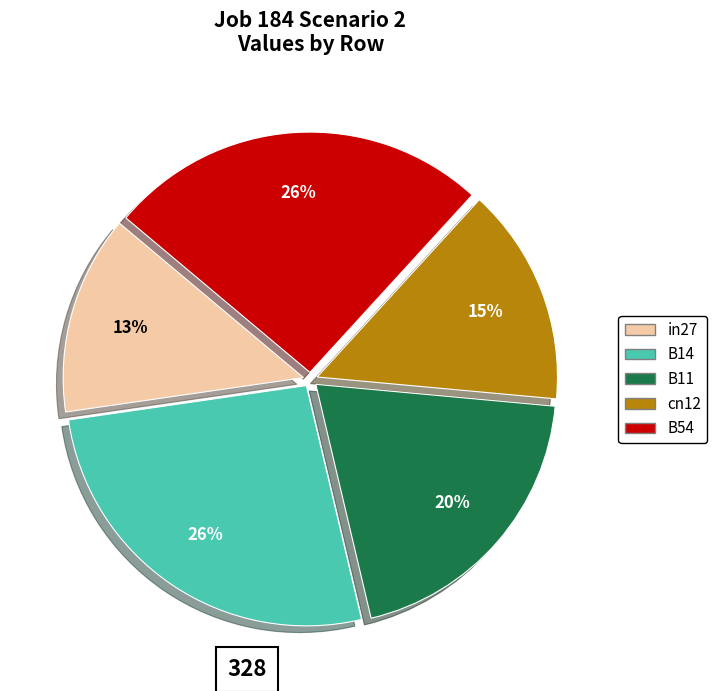

Is the sum of cn12 and B54 greater than half?

No